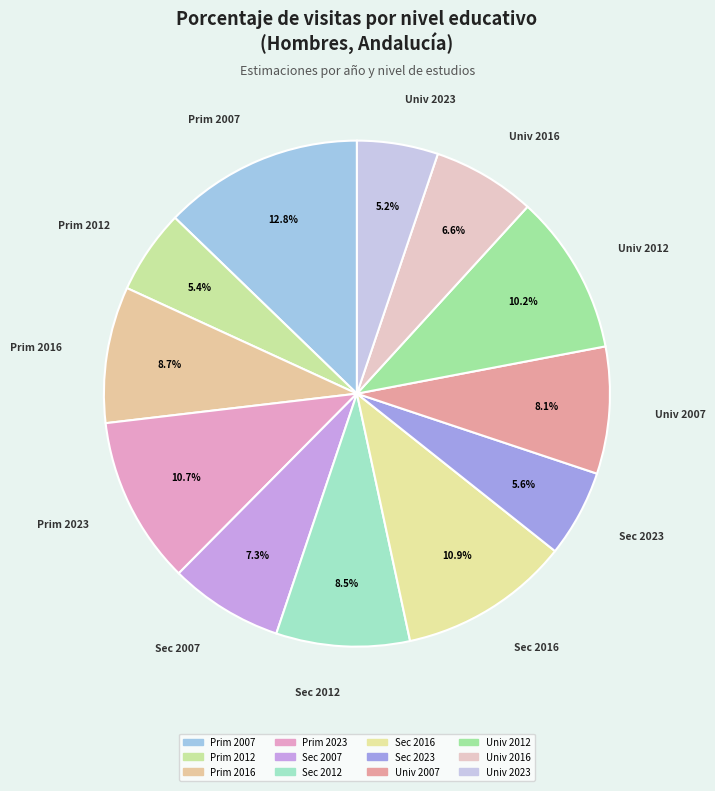

Rank the categories by value from highest to lowest.

Primarios Hombre 2007, Secundarios Hombre 2016, Primarios Hombre 2023, Universitarios Hombre 2012, Primarios Hombre 2016, Secundarios Hombre 2012, Universitarios Hombre 2007, Secundarios Hombre 2007, Universitarios Hombre 2016, Secundarios Hombre 2023, Primarios Hombre 2012, Universitarios Hombre 2023